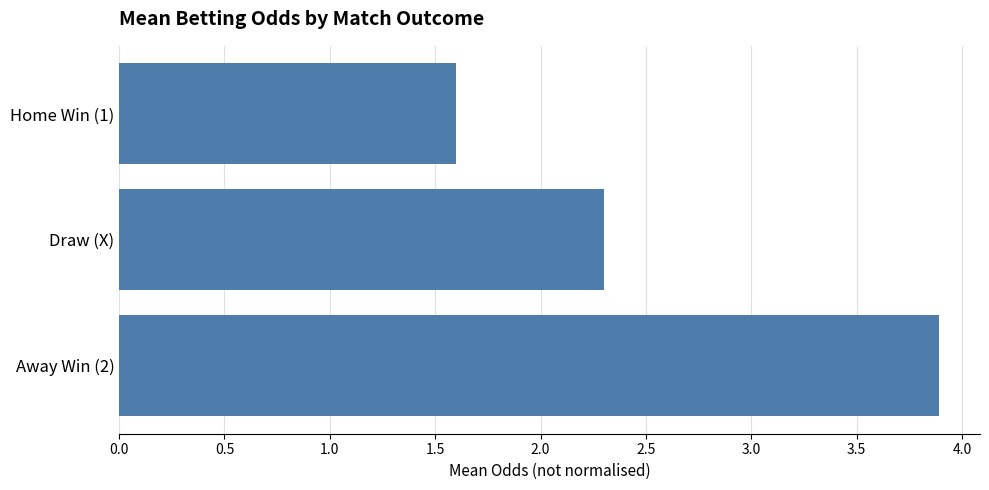

What value does the data have at Away Win (2)?

3.9